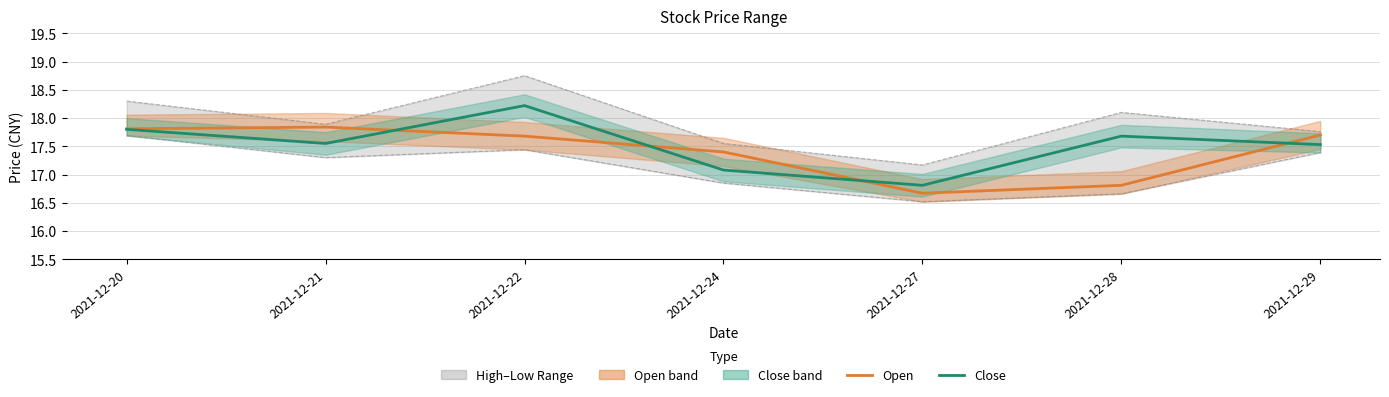

At which category does Open reach its first local peak?

2021-12-21